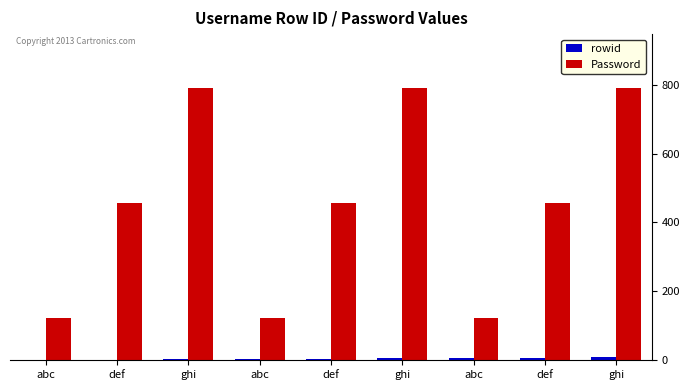

True or false: Password has a value of 600 at def.

False